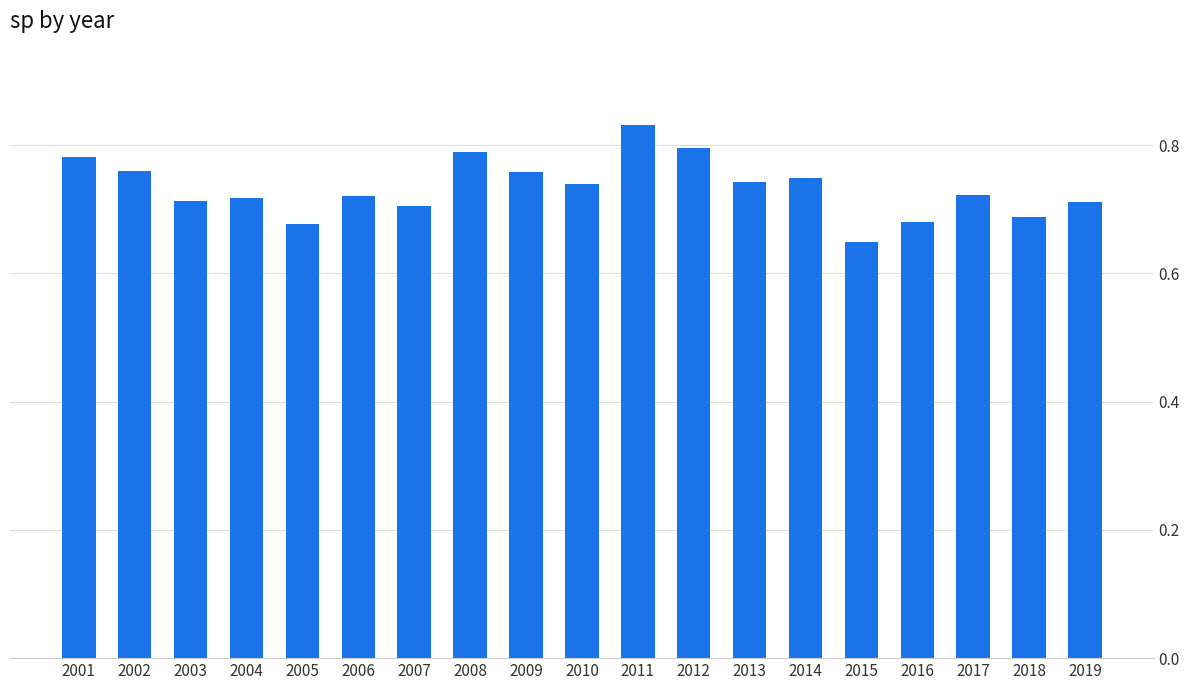

What is the sum of all values?

13.9